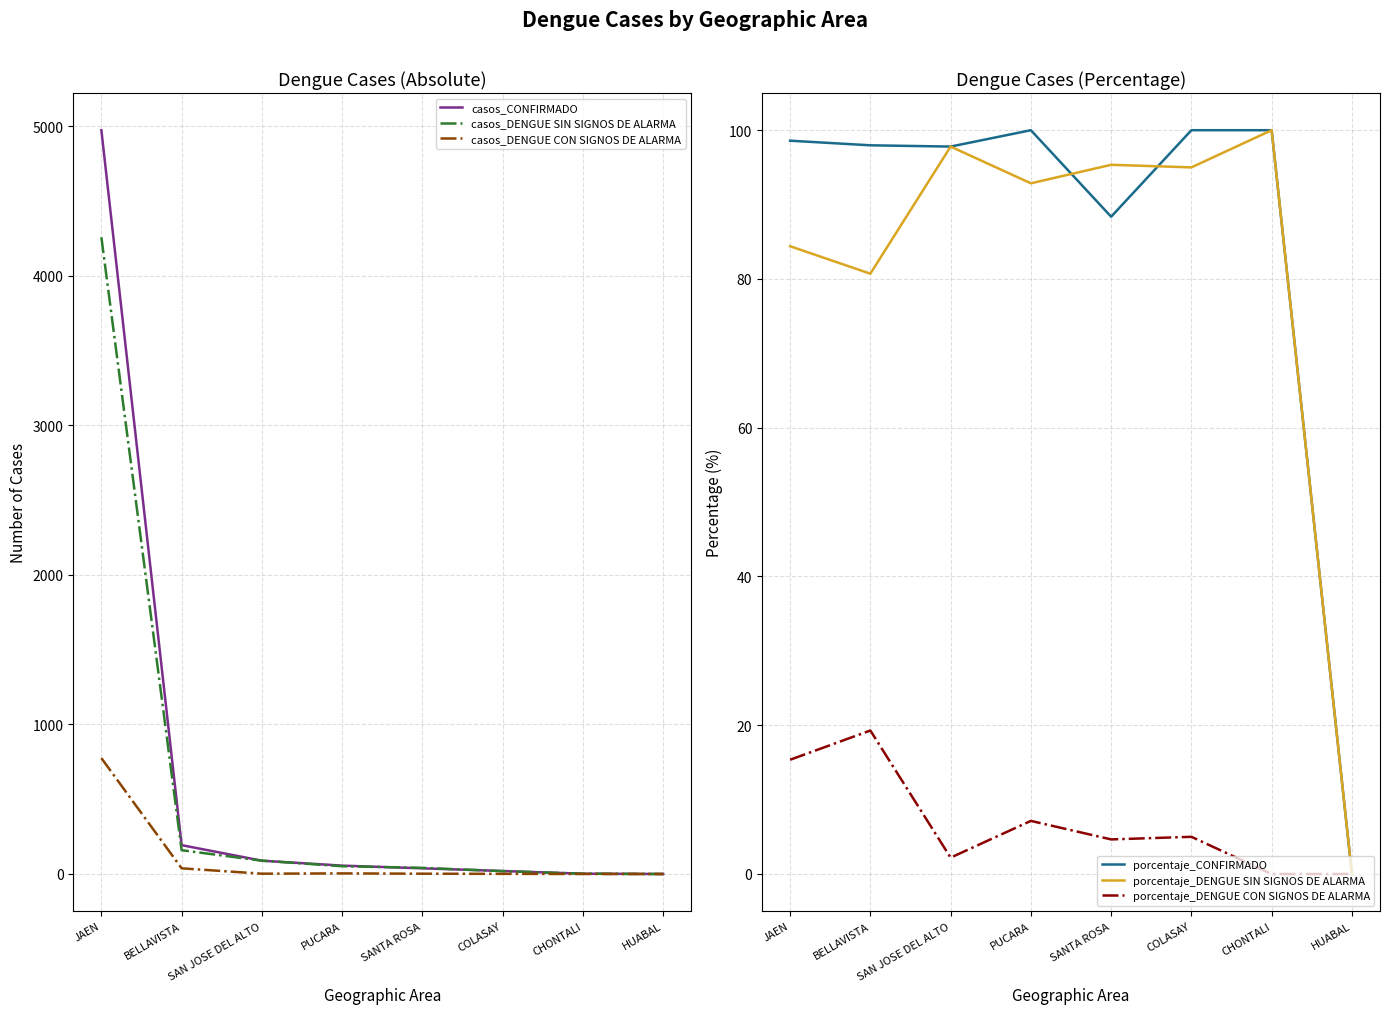

Between which two adjacent categories do casos_DENGUE SIN SIGNOS DE ALARMA and porcentaje_CONFIRMADO first intersect?

BELLAVISTA and SAN JOSE DEL ALTO